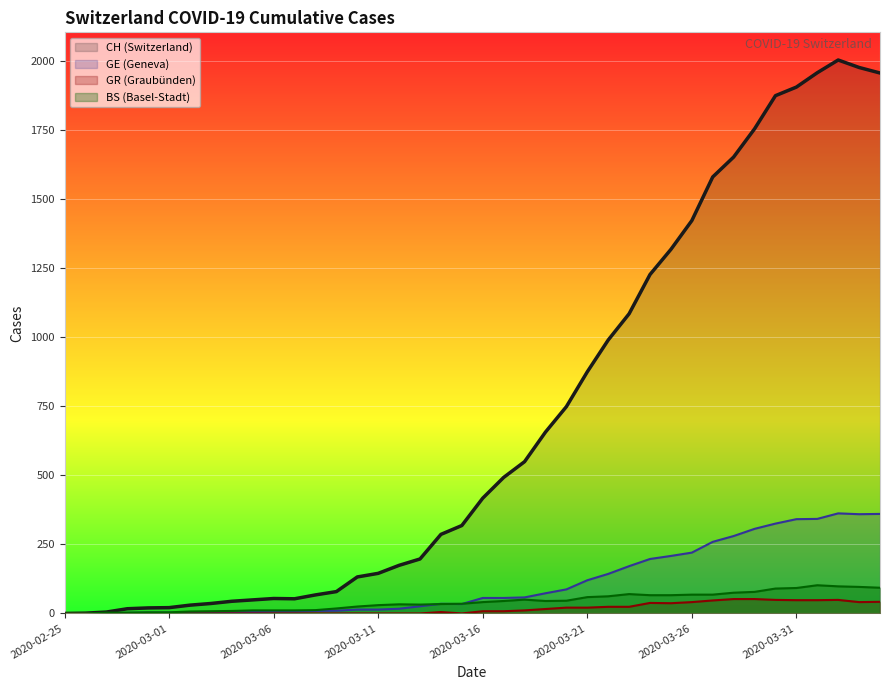

What is the difference between the second highest and second lowest values in the BS series?

98